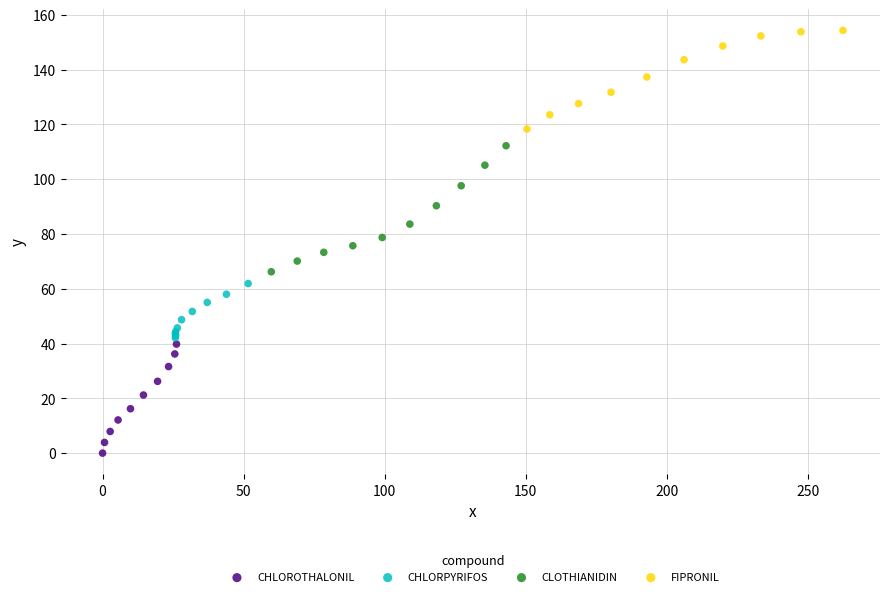

Which series has the widest spread of Y values?

CLOTHIANIDIN